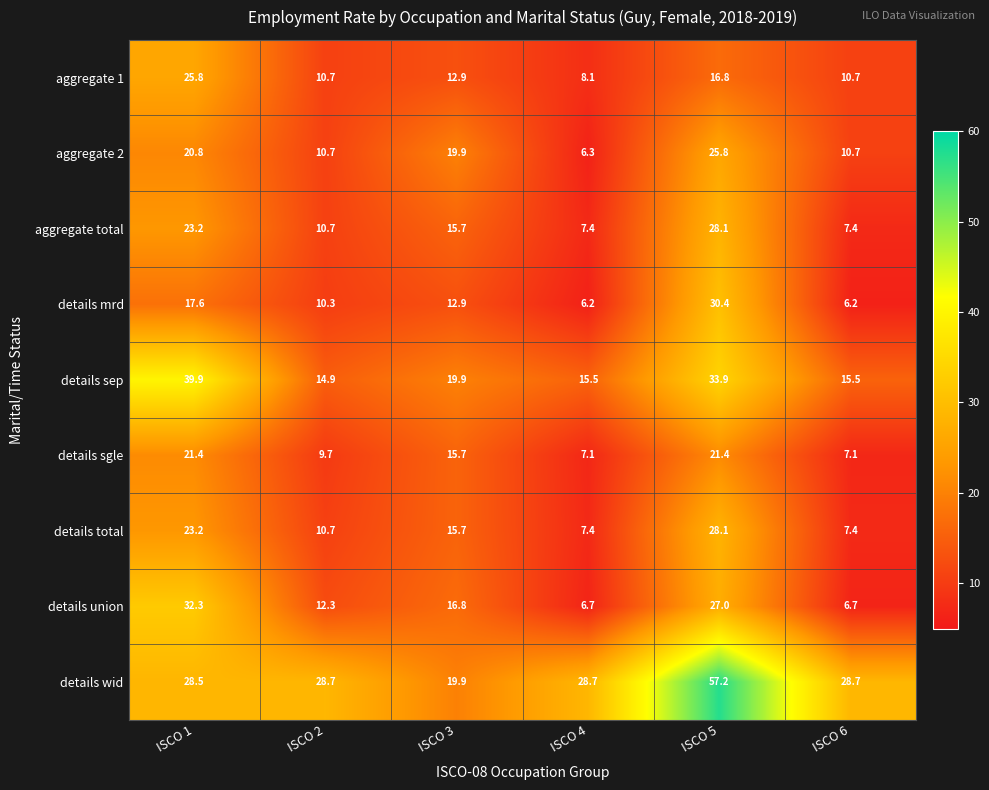

Is it true that aggregate 1 equals 8.1 at ISCO 4?

True